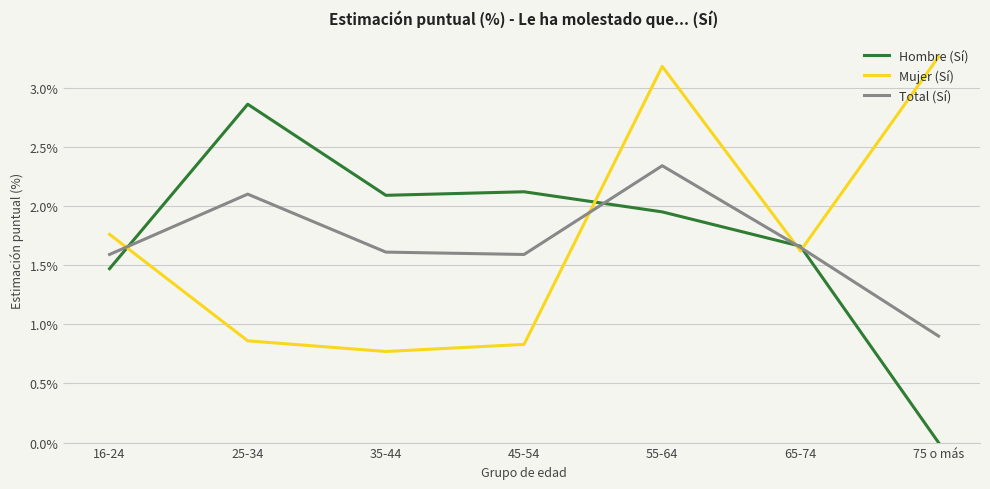

What is the total value across all series at 35-44?

4.5